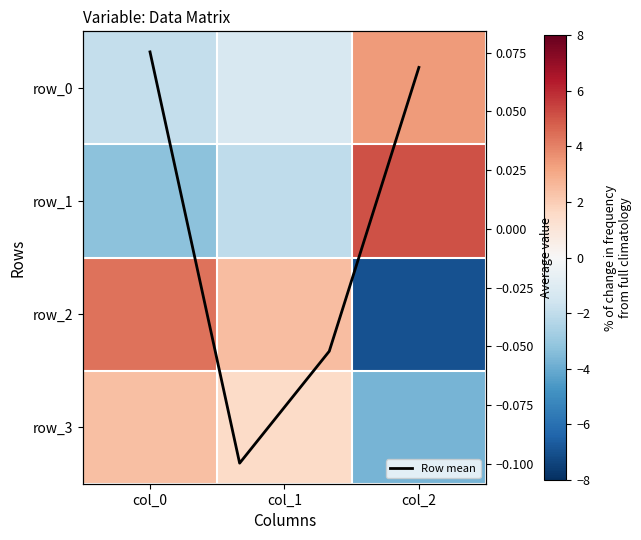

How many distinct data groups are displayed?

4